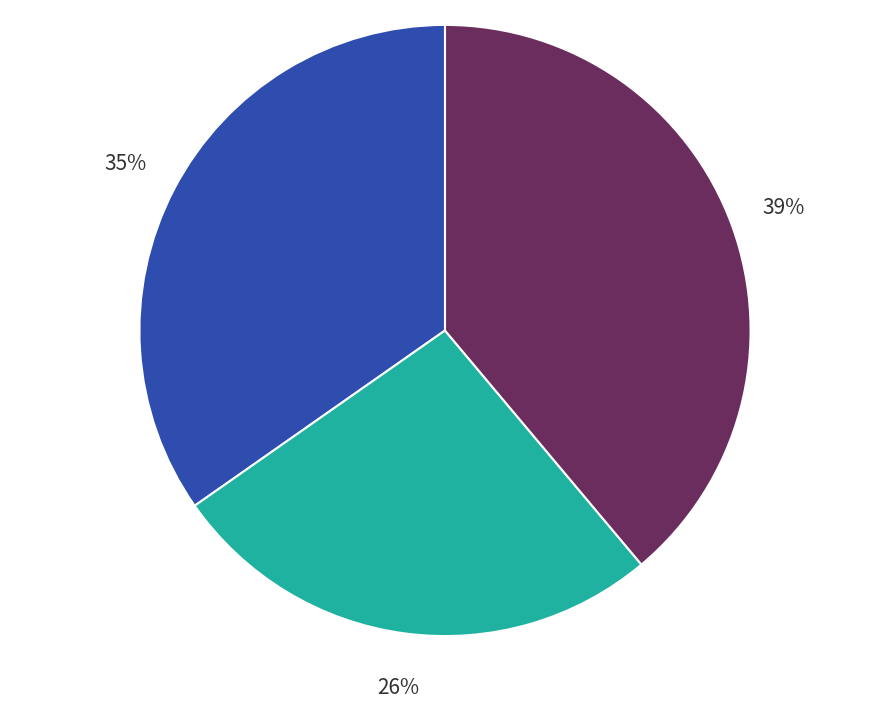

To the nearest percent, what is the average slice percentage?

33%